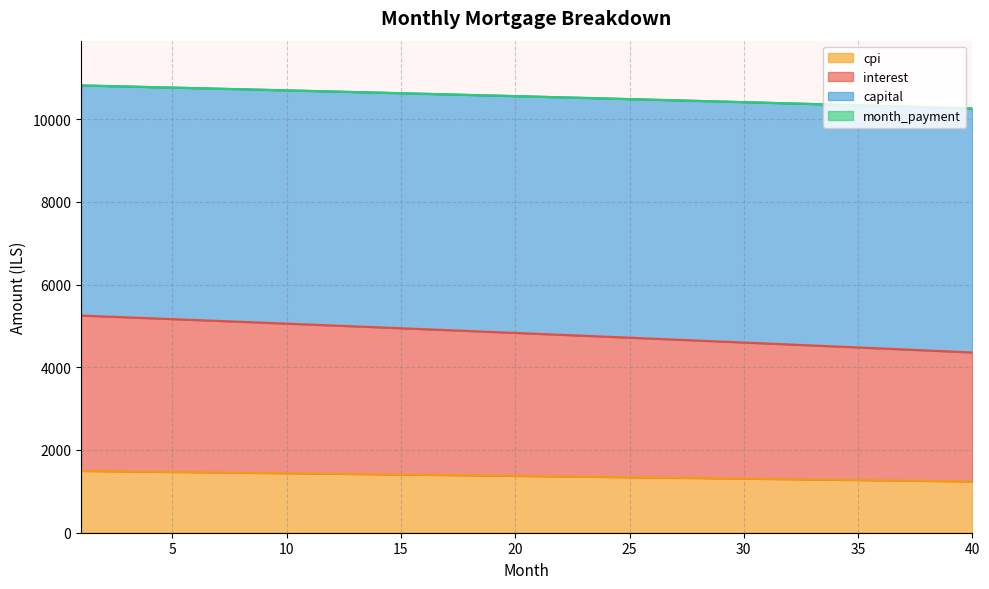

True or false: capital and cpi cross at least once.

False